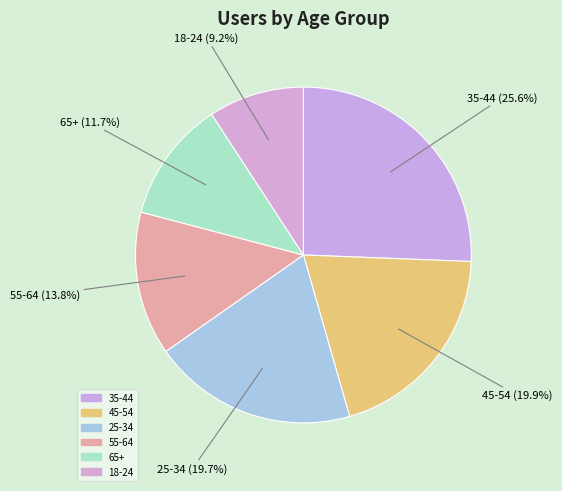

Count the number of slices in the pie.

6